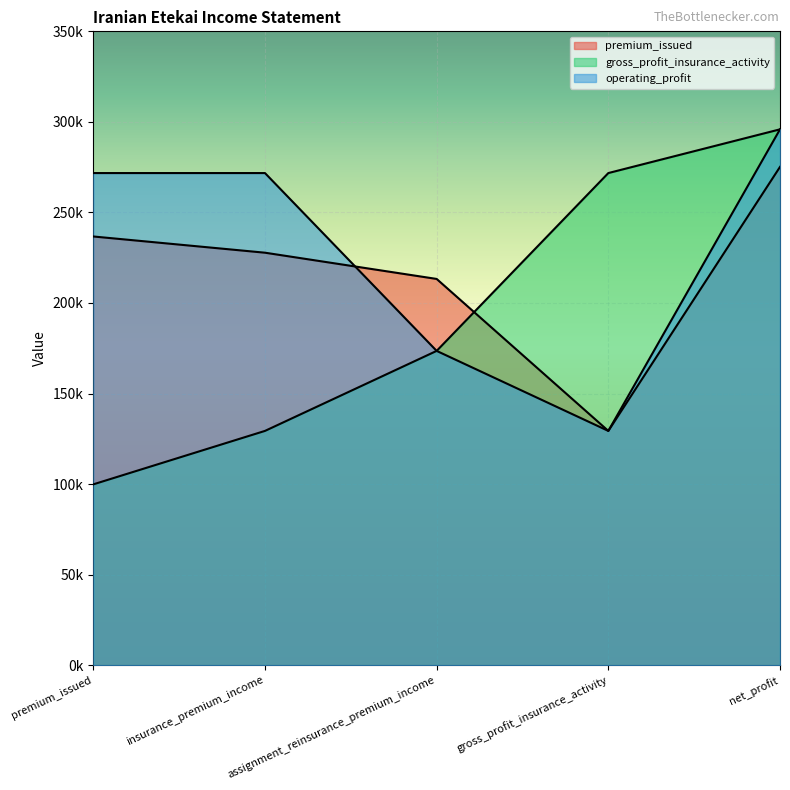

The operating_profit series shows 129359 at gross_profit_insurance_activity. True or false?

True